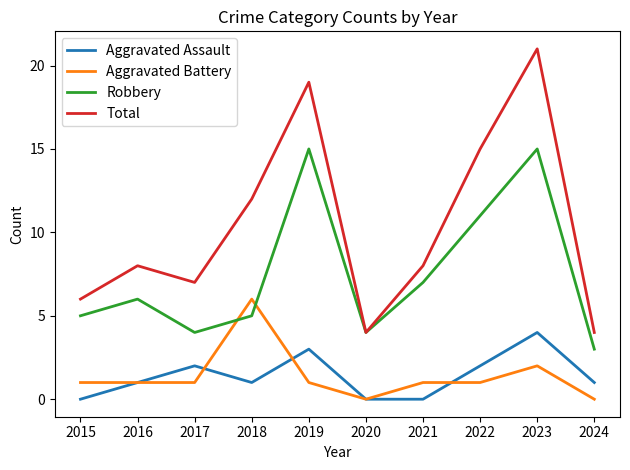

What is the total value across all series at 2019?

38